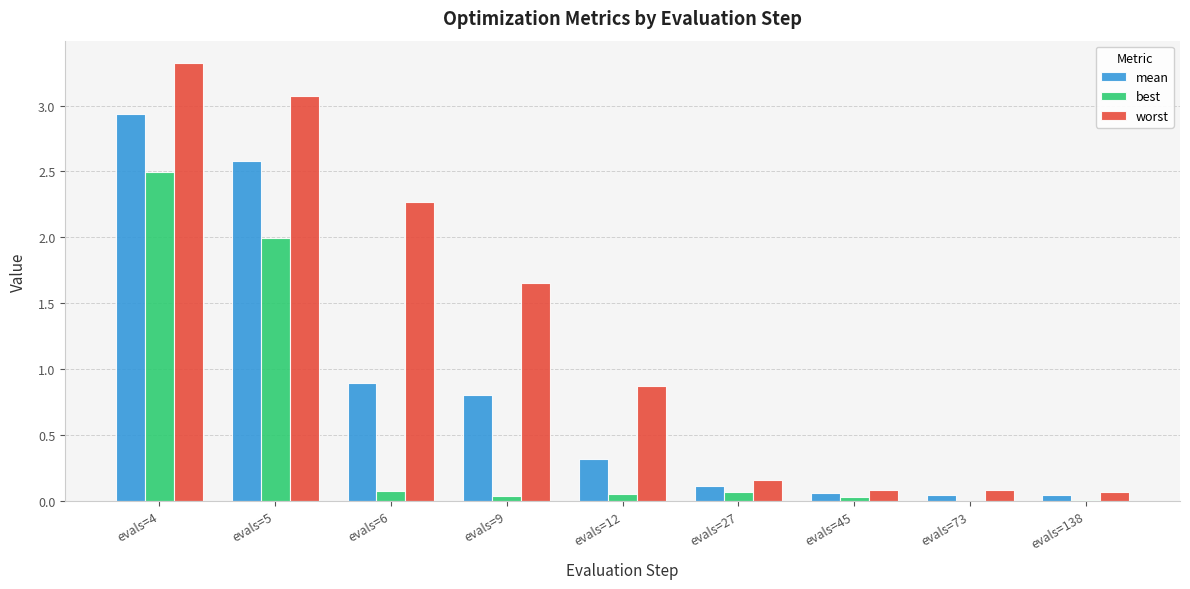

At which category is the sum across all series the highest?

evals=4